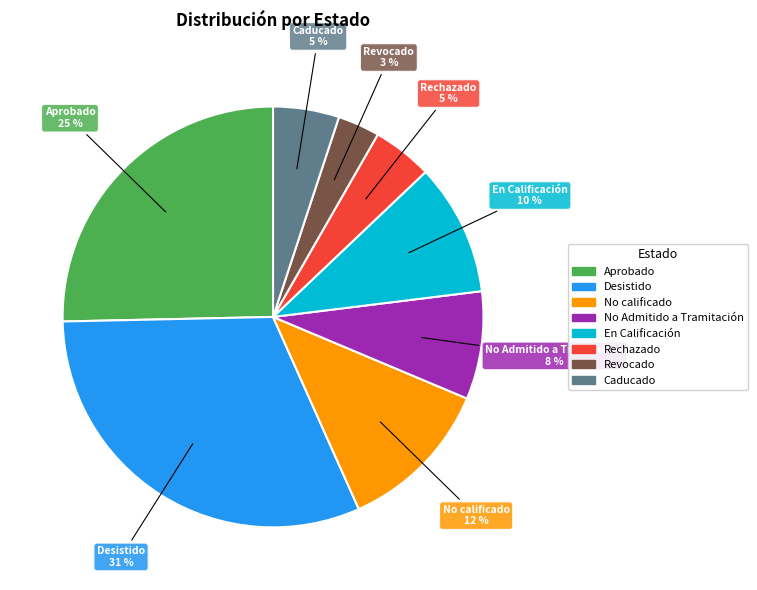

Is it true that No Admitido a Tramitación is 8% of the pie?

True